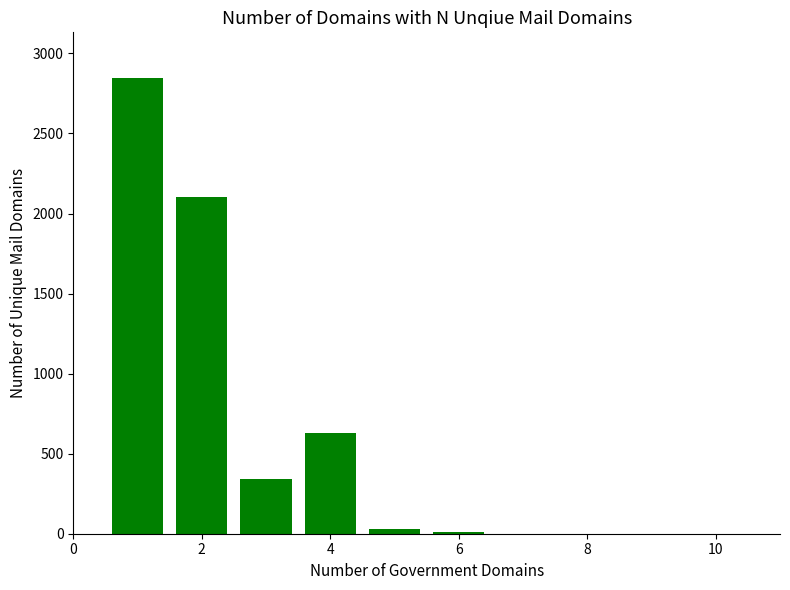

What is the maximum value shown in the chart?

2847